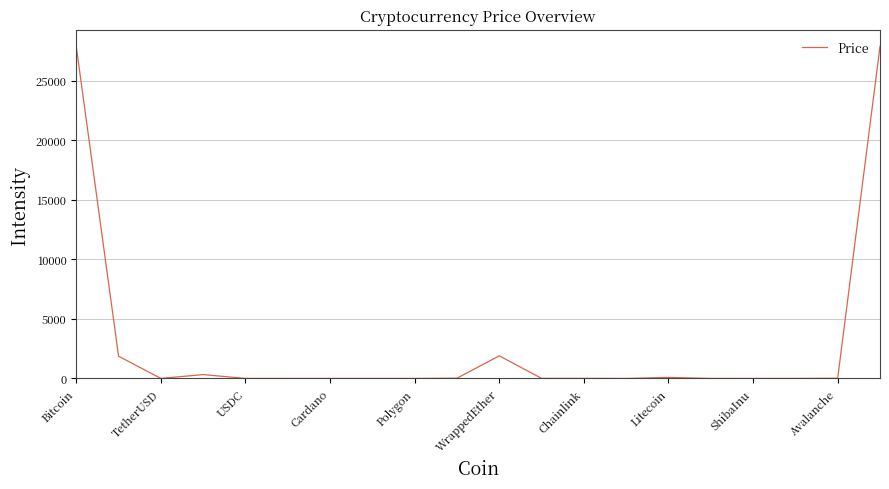

Does the chart have visible grid lines?

Yes